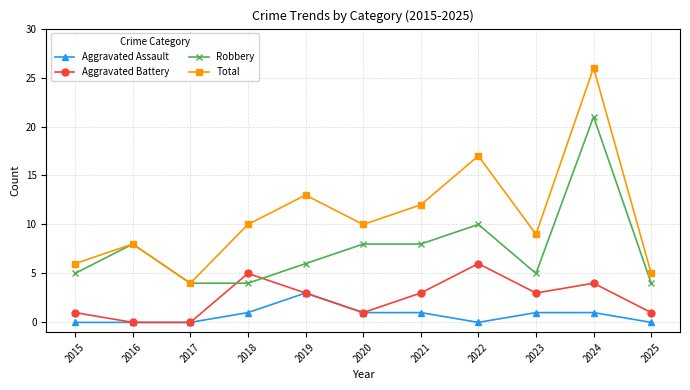

Reading left to right, list all the values displayed in this chart.

Aggravated Assault: 2015=0	2016=0	2017=0	2018=1	2019=3	2020=1	2021=1	2022=0	2023=1	2024=1	2025=0
Aggravated Battery: 2015=1	2016=0	2017=0	2018=5	2019=3	2020=1	2021=3	2022=6	2023=3	2024=4	2025=1
Robbery: 2015=5	2016=8	2017=4	2018=4	2019=6	2020=8	2021=8	2022=10	2023=5	2024=21	2025=4
Total: 2015=6	2016=8	2017=4	2018=10	2019=13	2020=10	2021=12	2022=17	2023=9	2024=26	2025=5